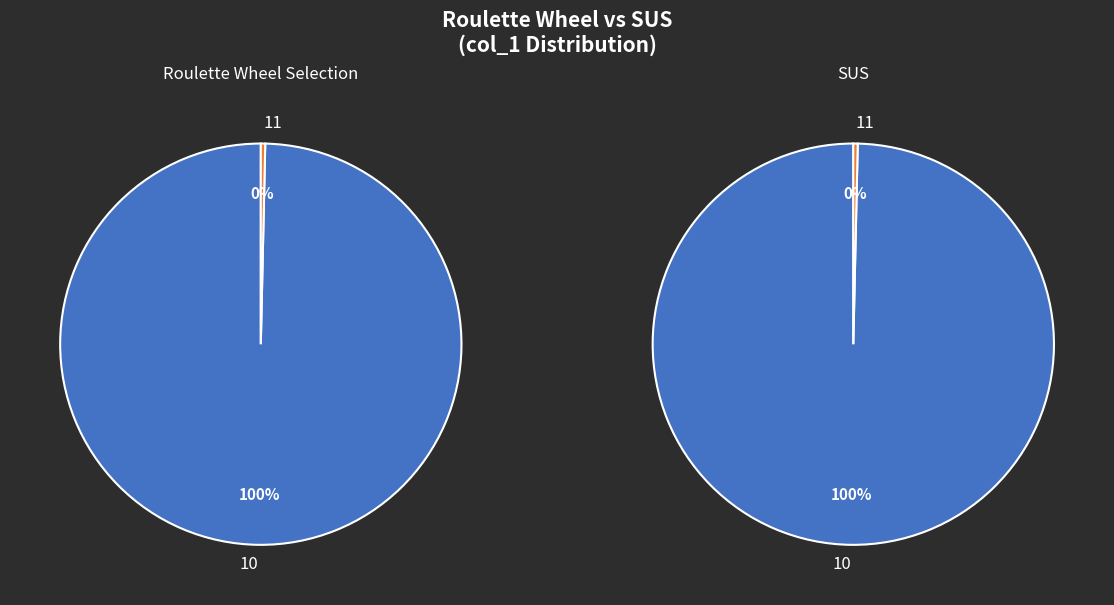

Is there a majority slice in this chart?

Yes